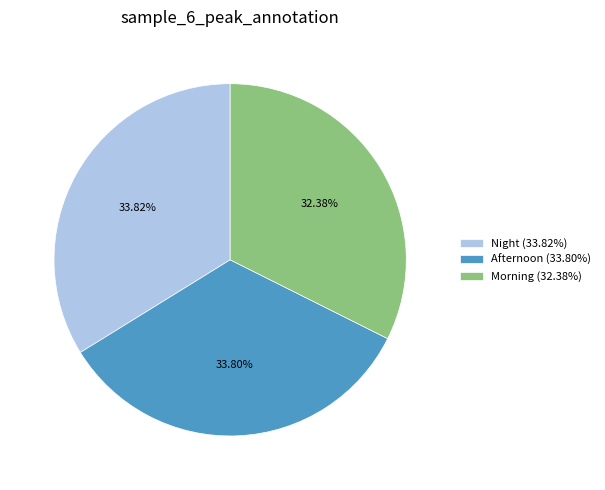

The Night slice represents 34% of the pie. True or false?

True